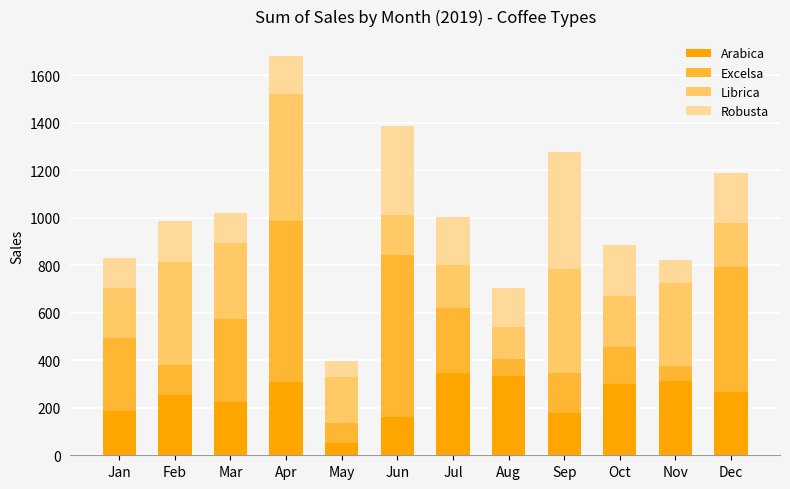

What is the total value across all series at May?

398.6